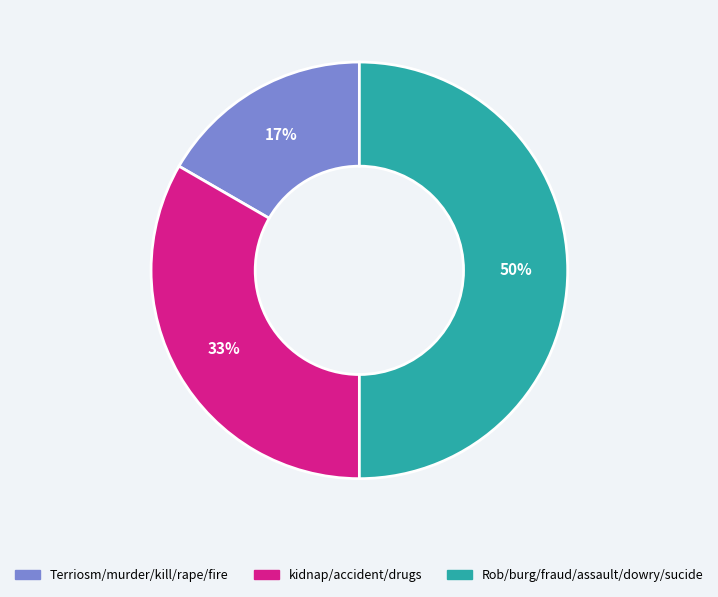

Which has a higher value, Rob/burg/fraud/assault/dowry/sucide or Terriosm/murder/kill/rape/fire?

Rob/burg/fraud/assault/dowry/sucide